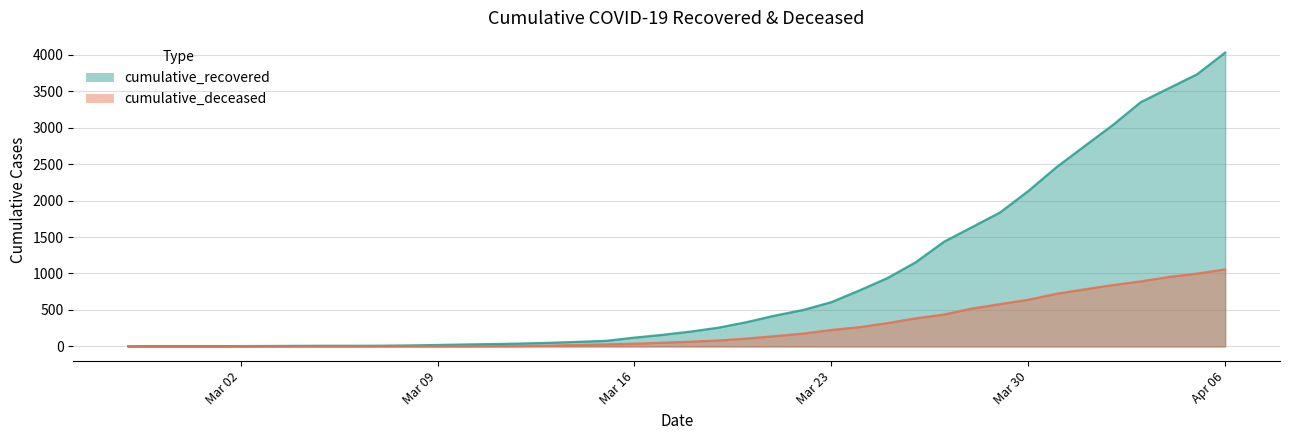

What is the value of the cumulative_recovered point at the 32nd from the left?

1837